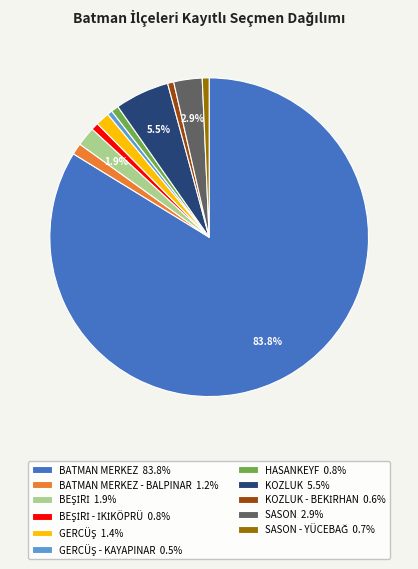

Is there a majority slice in this chart?

Yes